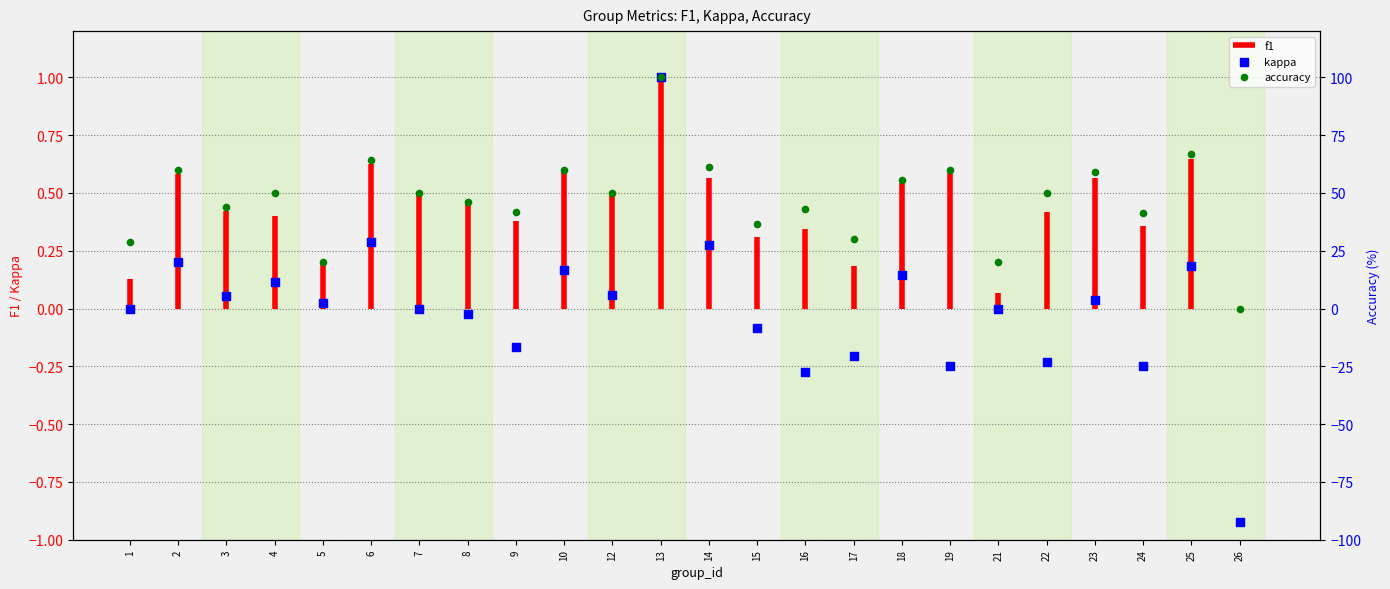

Which series has the largest total across all categories?

accuracy